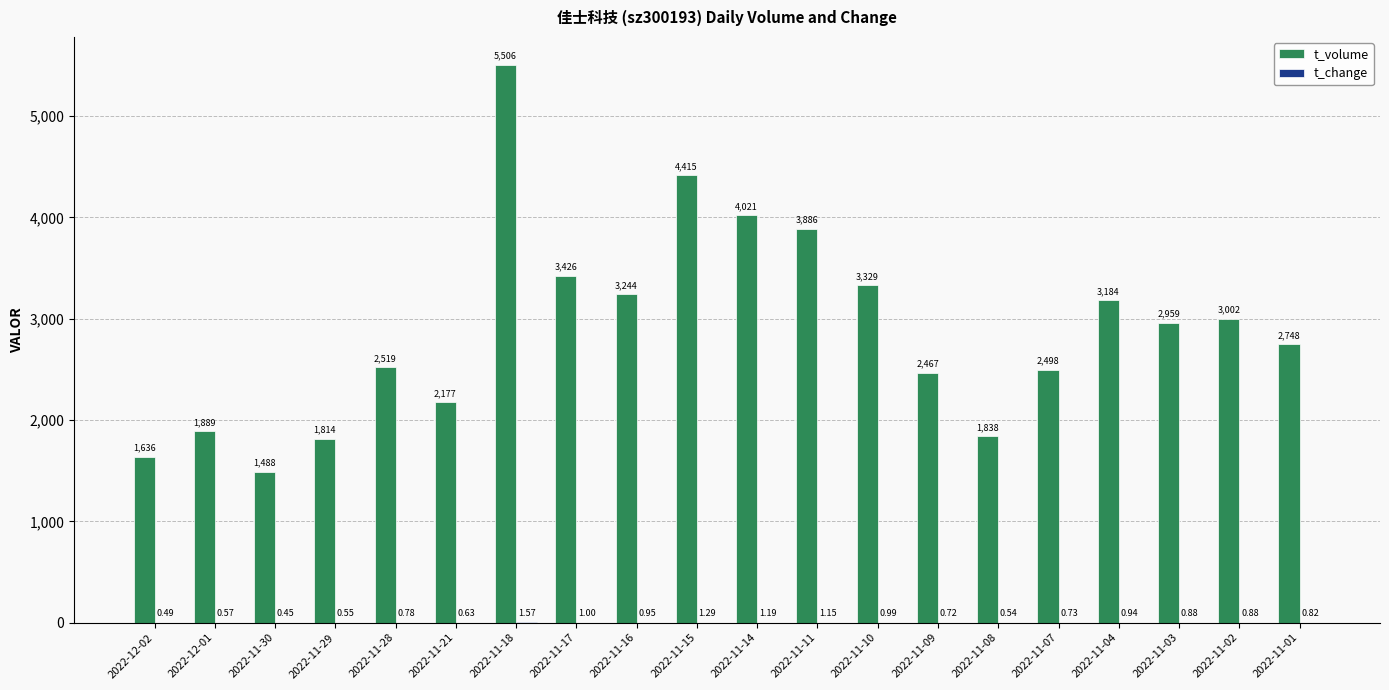

Which series changed the most between 2022-12-02 and 2022-11-28?

t_volume